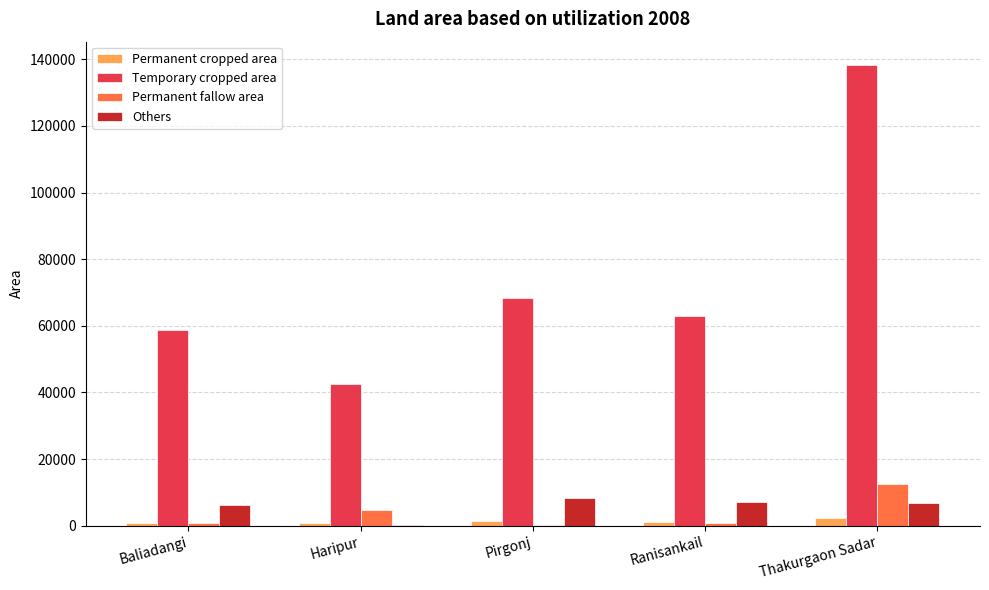

Read the Permanent fallow area value at Haripur, to the nearest 10.

4740